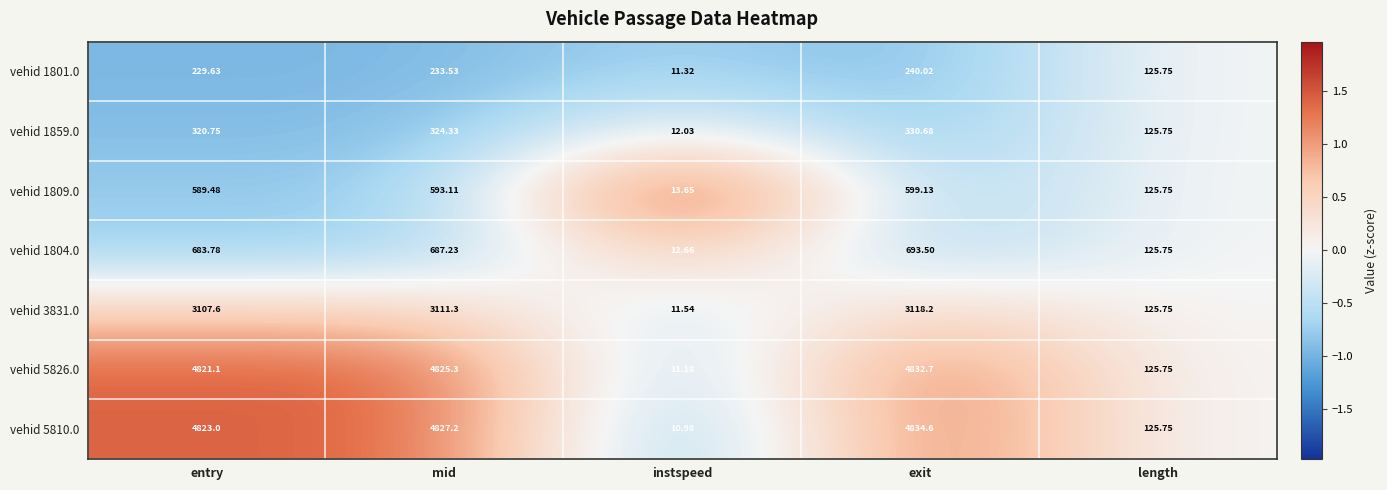

What is the difference between the highest and lowest values at entry?

4593.4